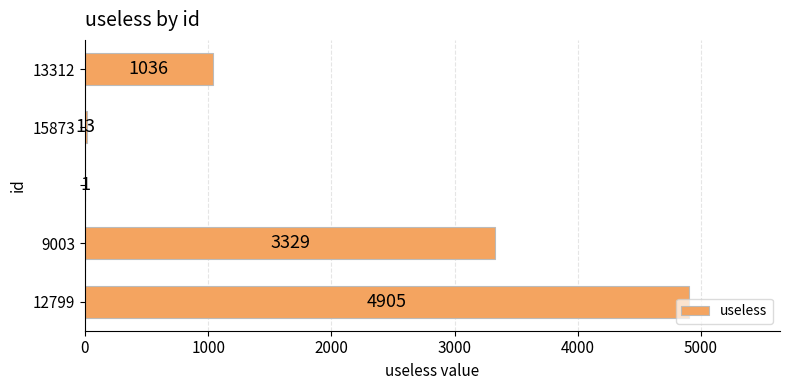

Count the number of categories in the chart.

5